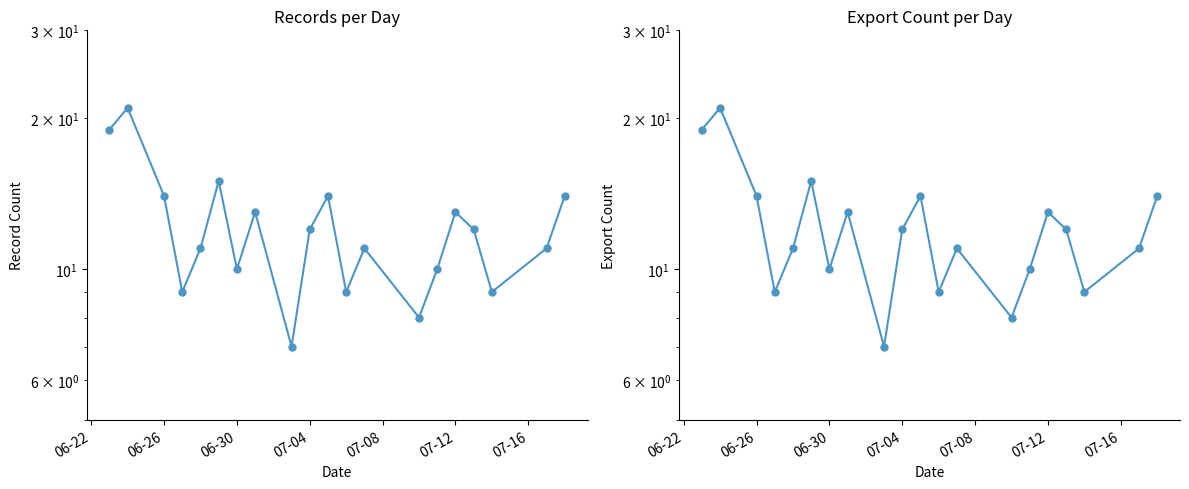

What is the average value of the record_count series?

12